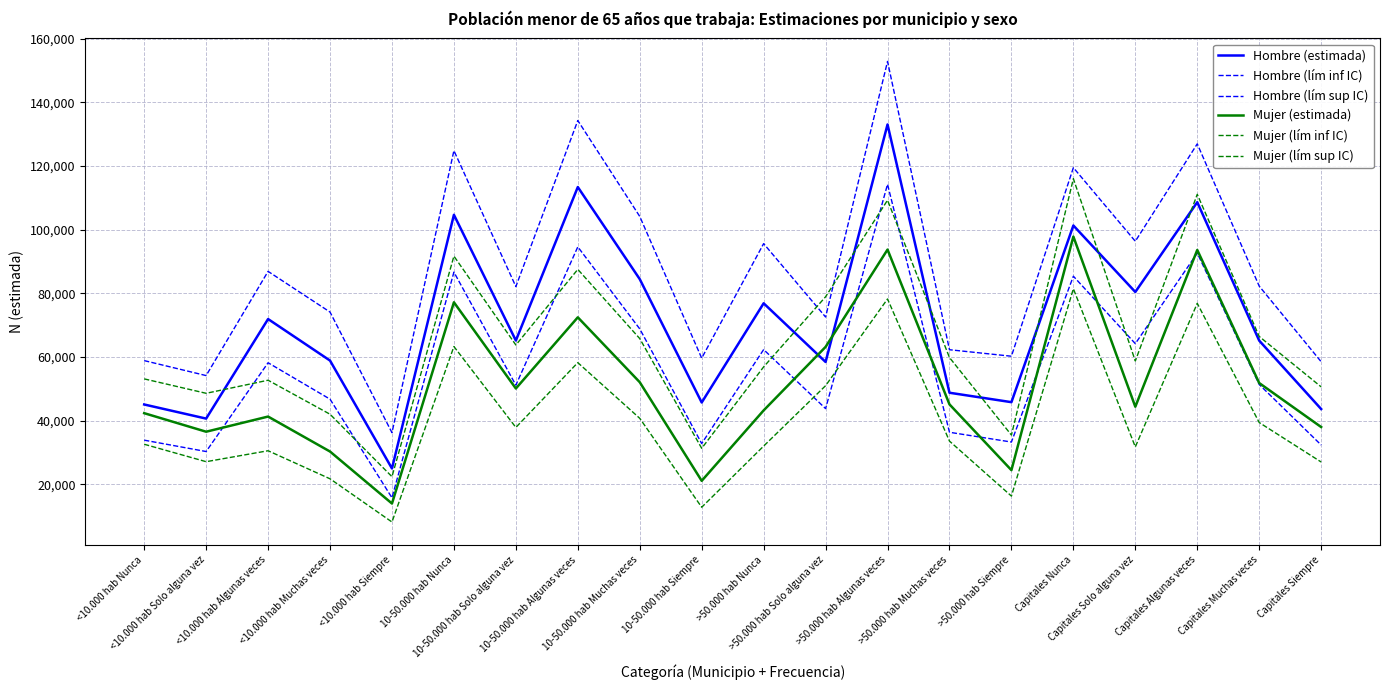

At which category is the sum across all series the highest?

>50.000 hab Algunas veces